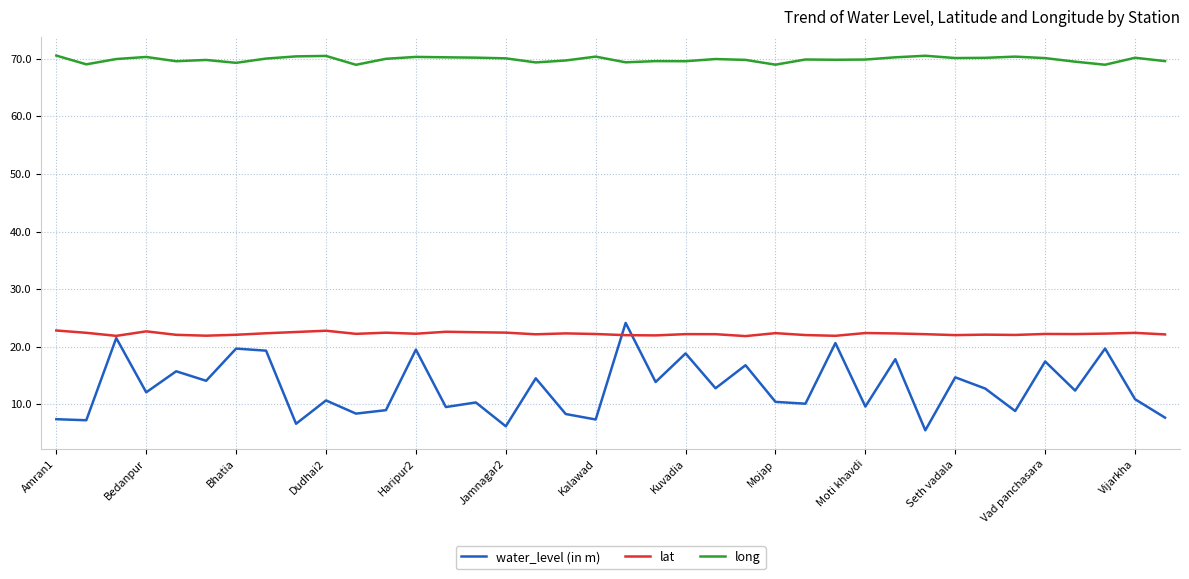

Which series has the largest total across all categories?

long